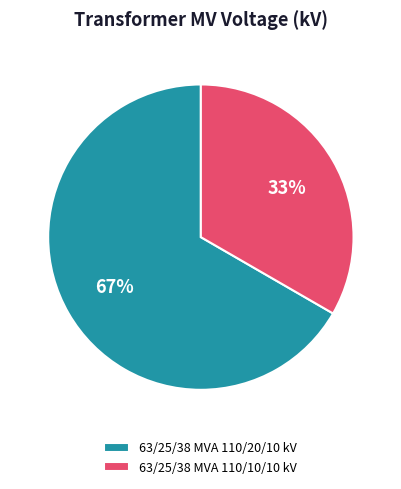

How many segments does this pie chart have?

2